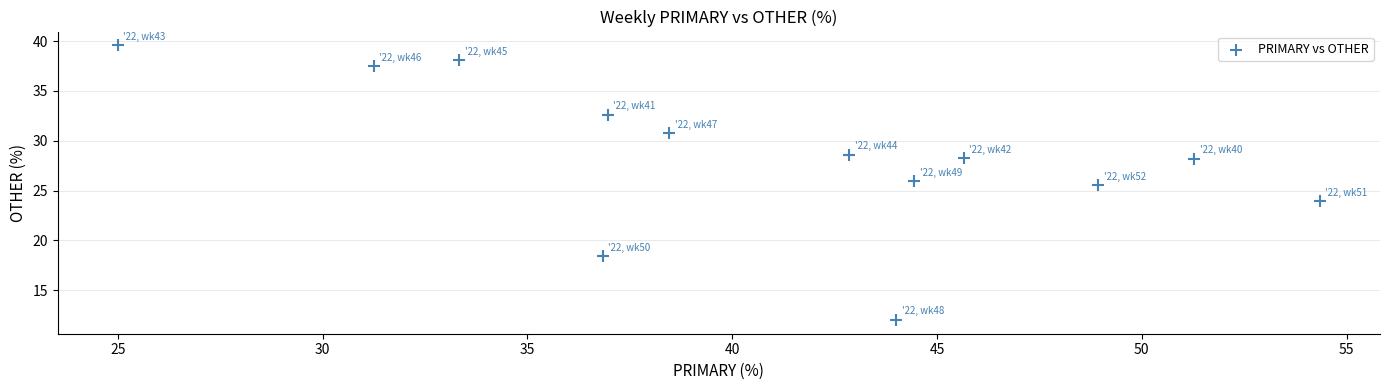

What Y value in the scatter plot is closest to 25?

25.5